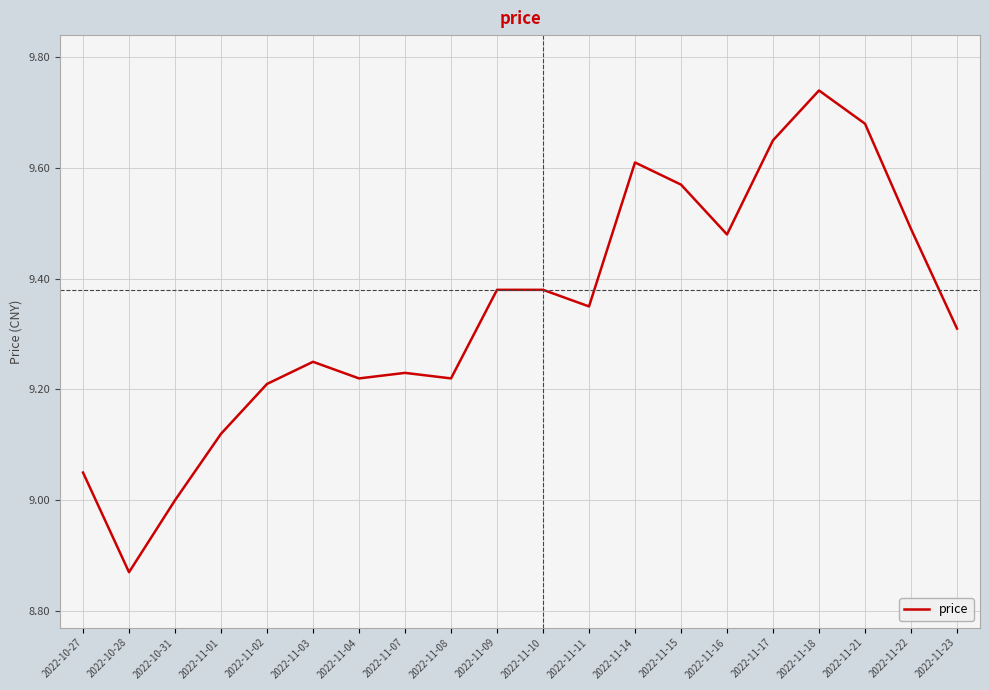

What position from the right is 2022-11-16?

6